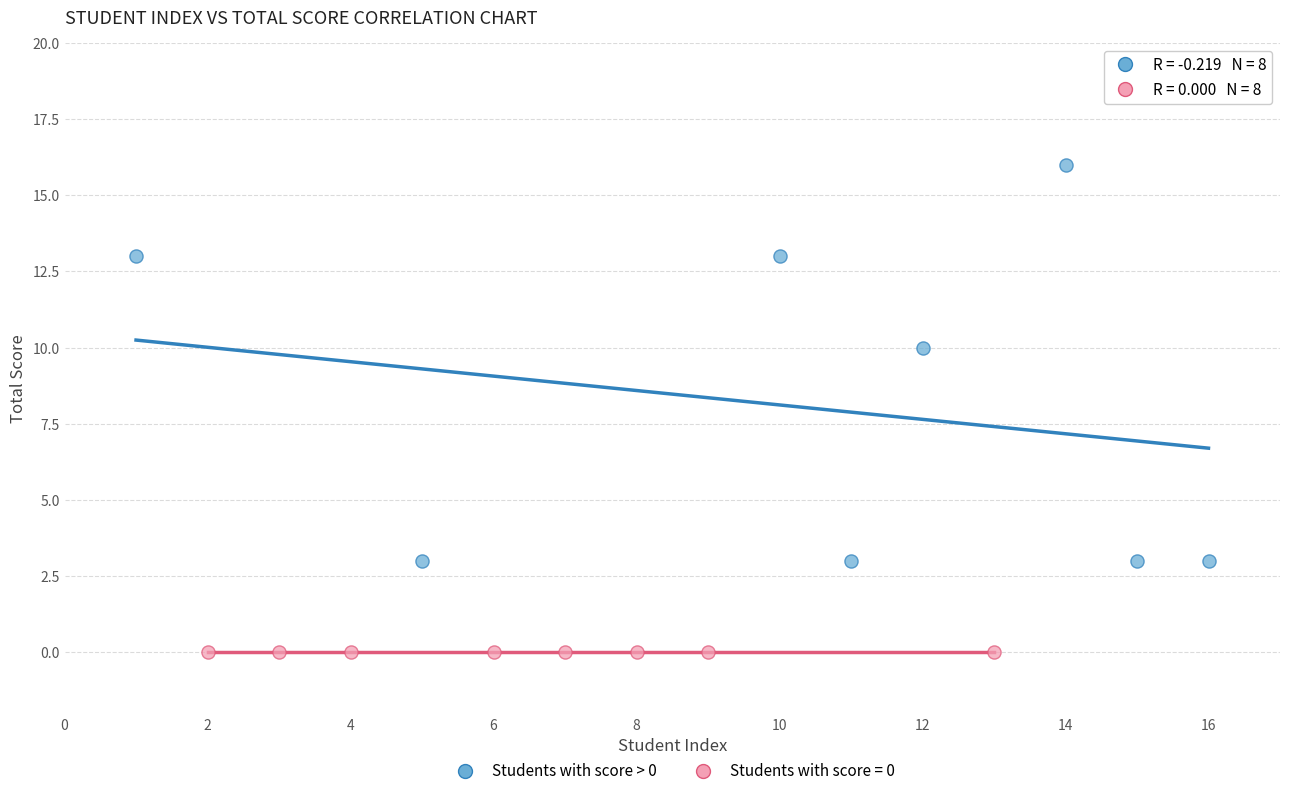

Which series contains the highest Y value?

Students with score > 0